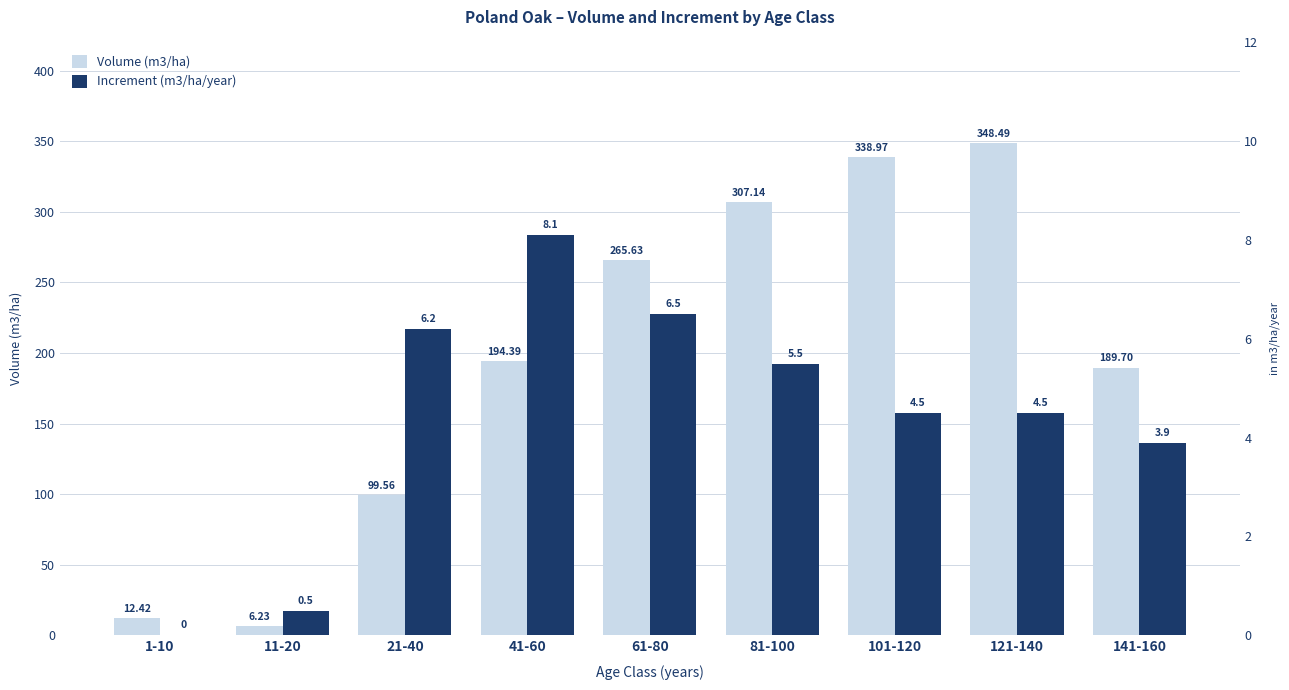

The value of Volume (m3/ha) at 81-100 is 409.7. True or false?

False